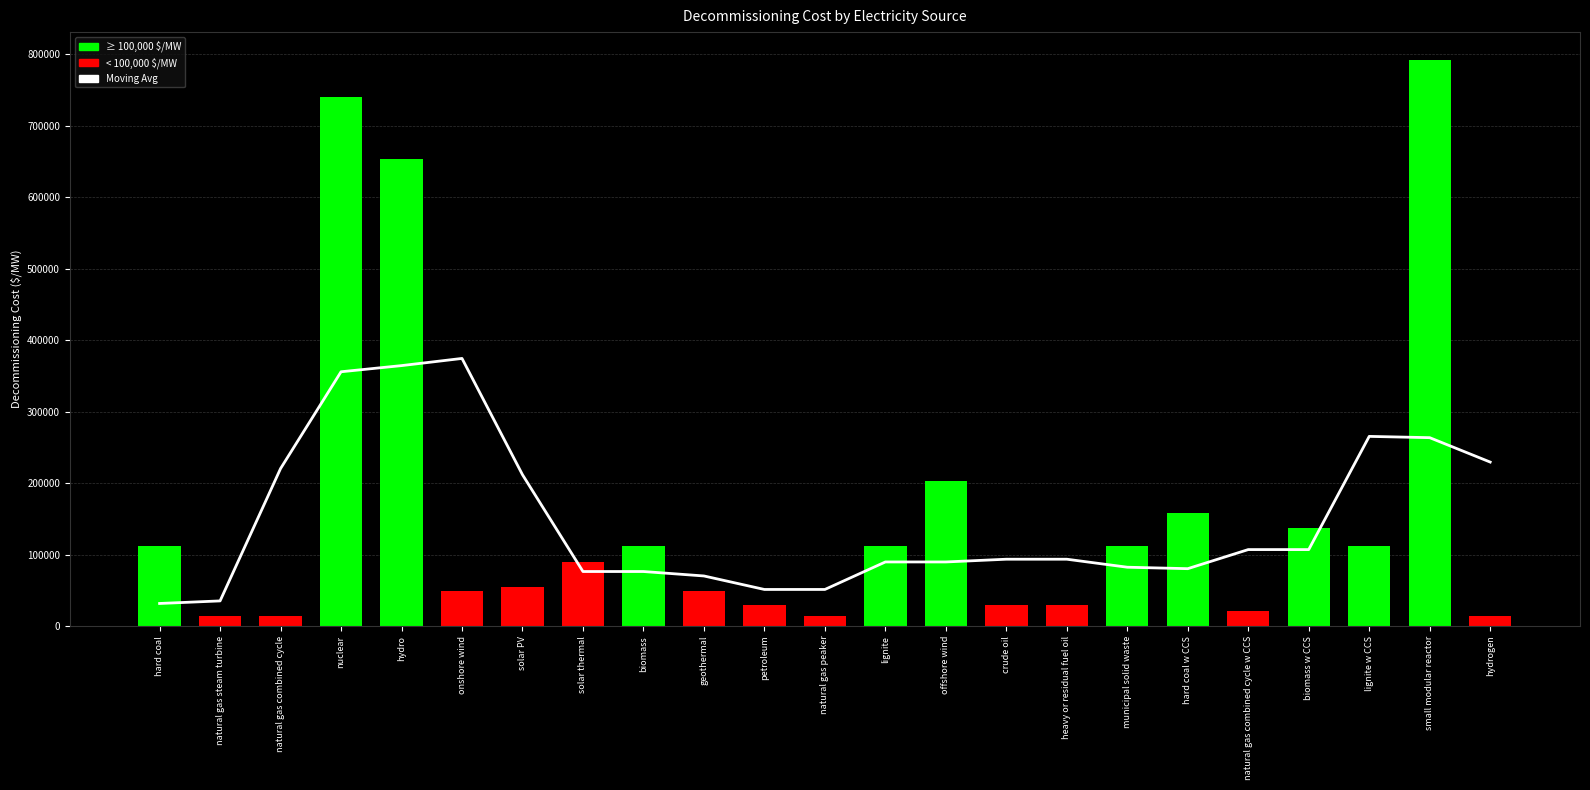

What is the value of the Moving Avg bar at the 19th from the left?

107004.3